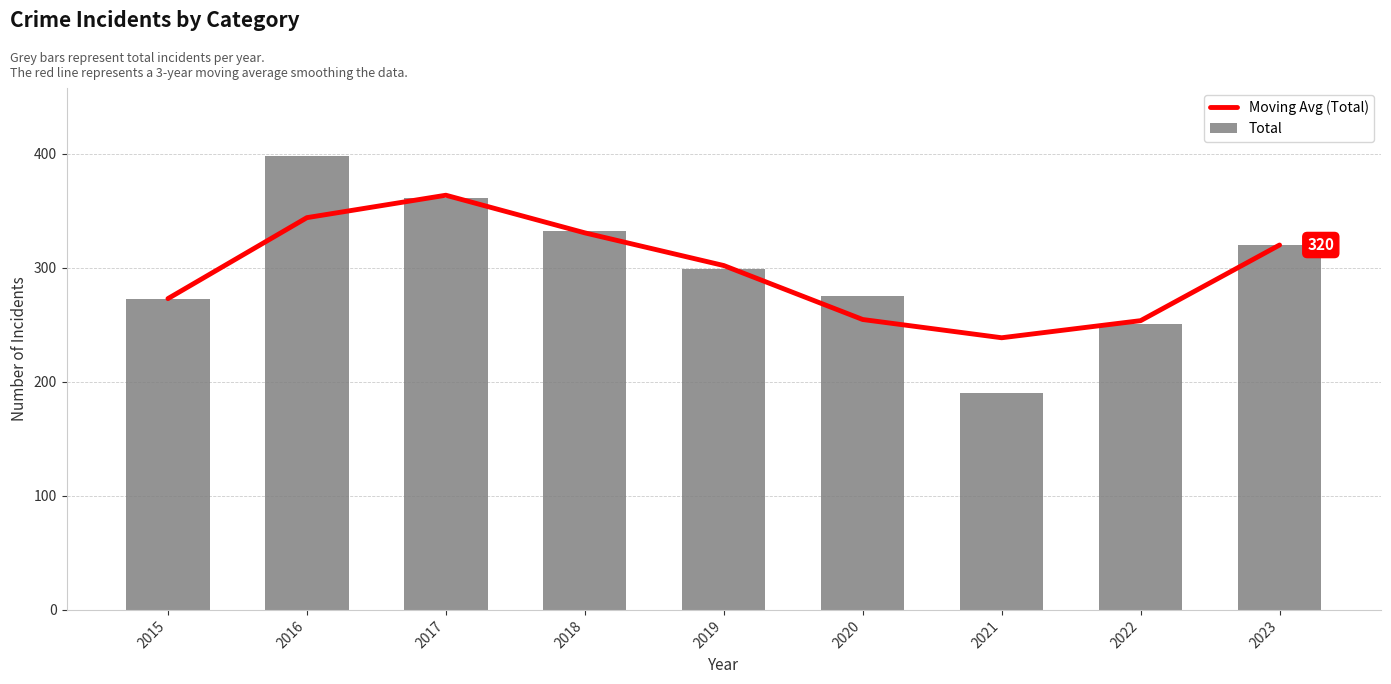

Where is Total nearest to the value 294?

2019